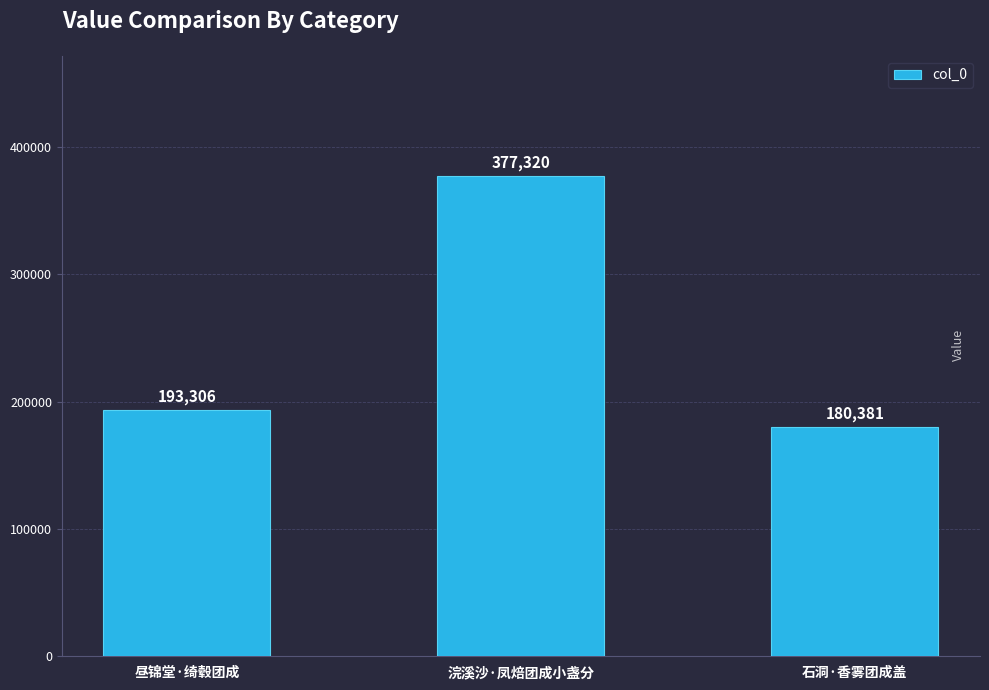

How many bars are there in total?

3